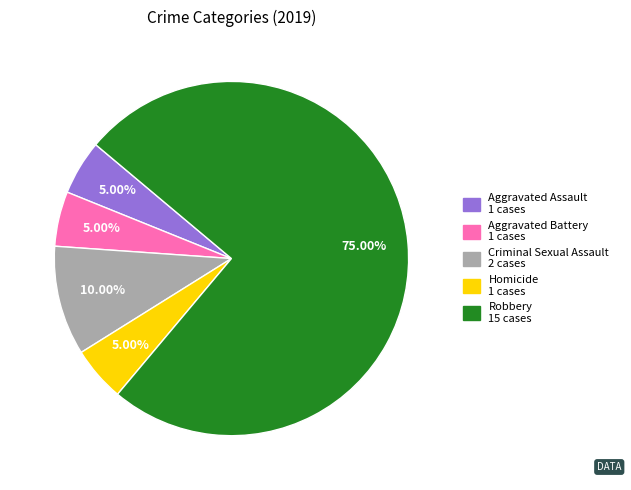

Which has a higher value, Homicide or Criminal Sexual Assault?

Criminal Sexual Assault